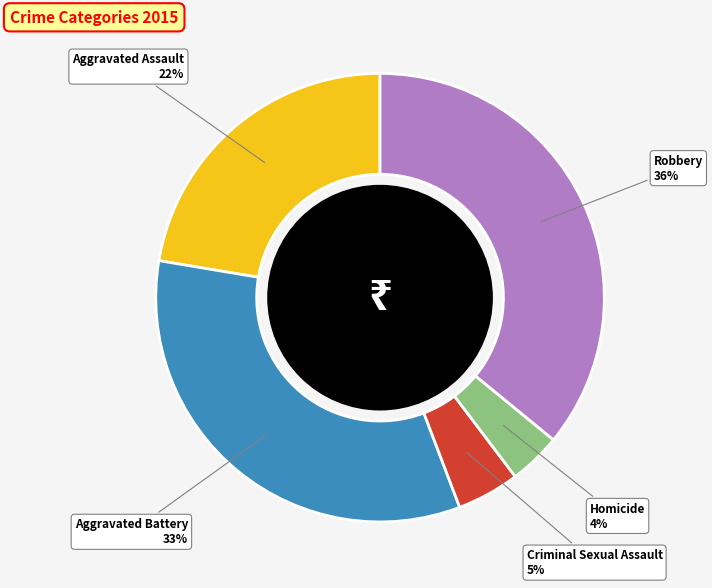

Between Homicide and Criminal Sexual Assault, which is larger?

Criminal Sexual Assault